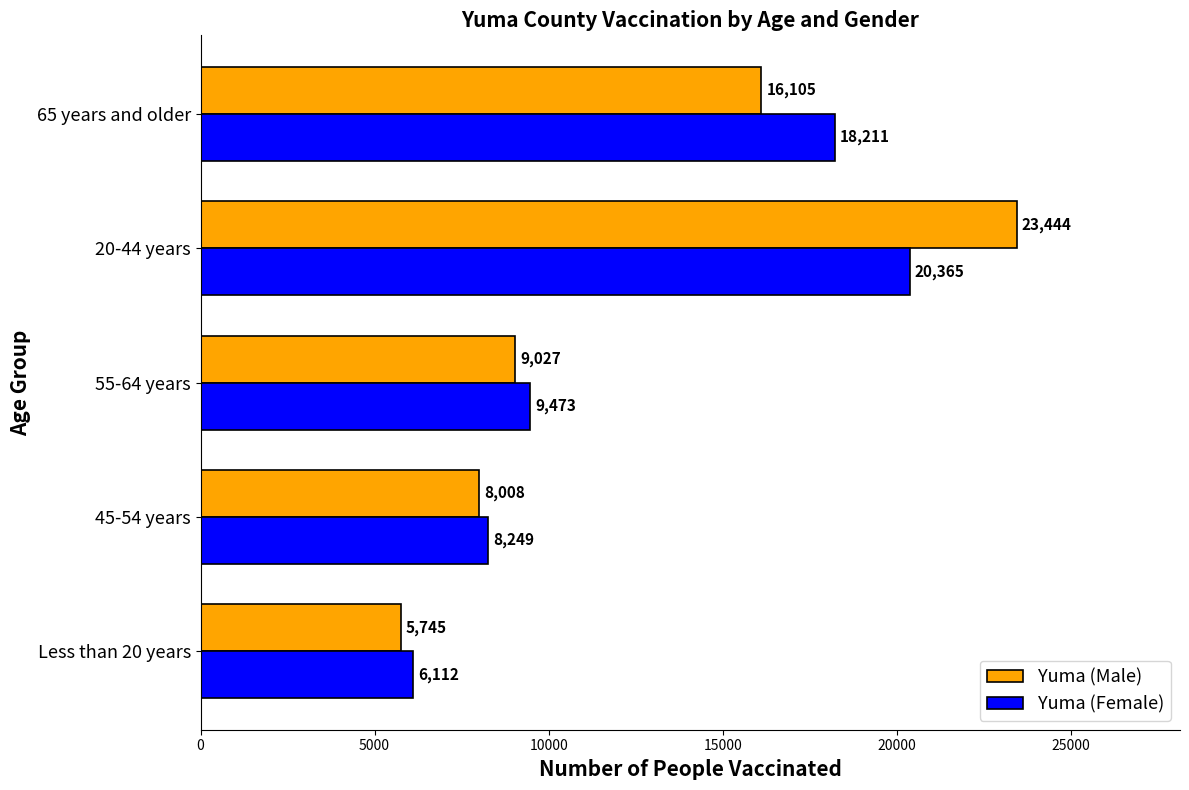

At how many categories does at least one series exceed 6197?

4